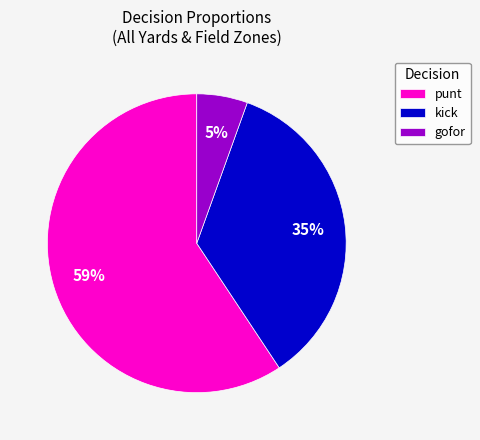

To the nearest percent, what is the difference between the gofor and kick slice percentages?

30%